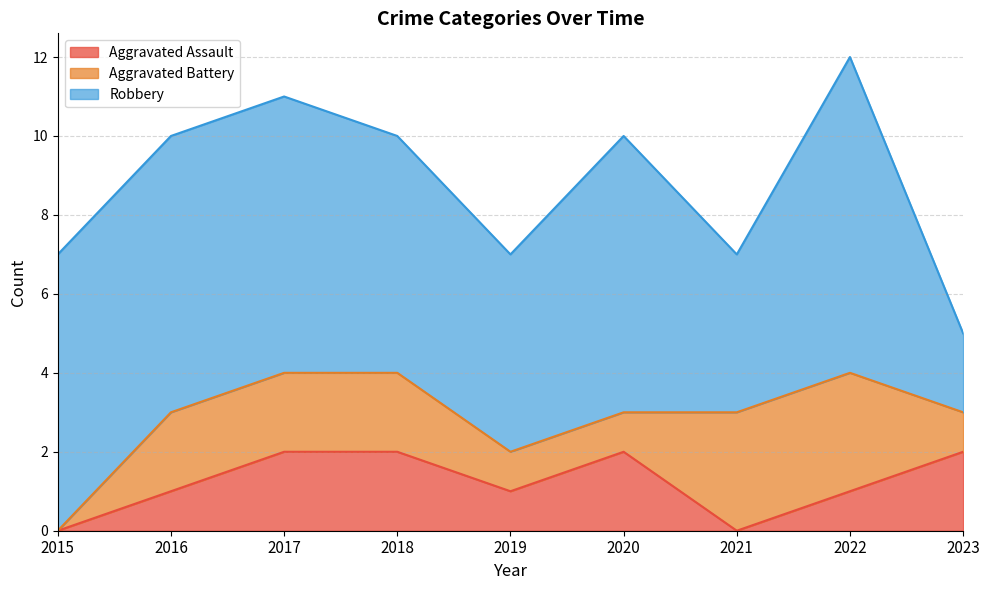

True or false: Robbery has a value of 7 at 2020.

True